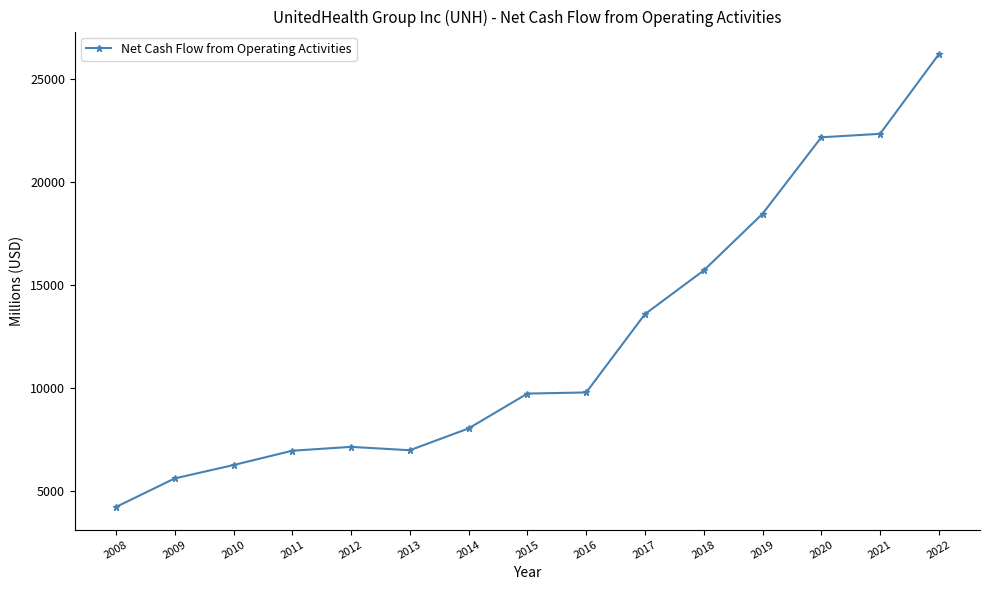

What is the average value?

12222